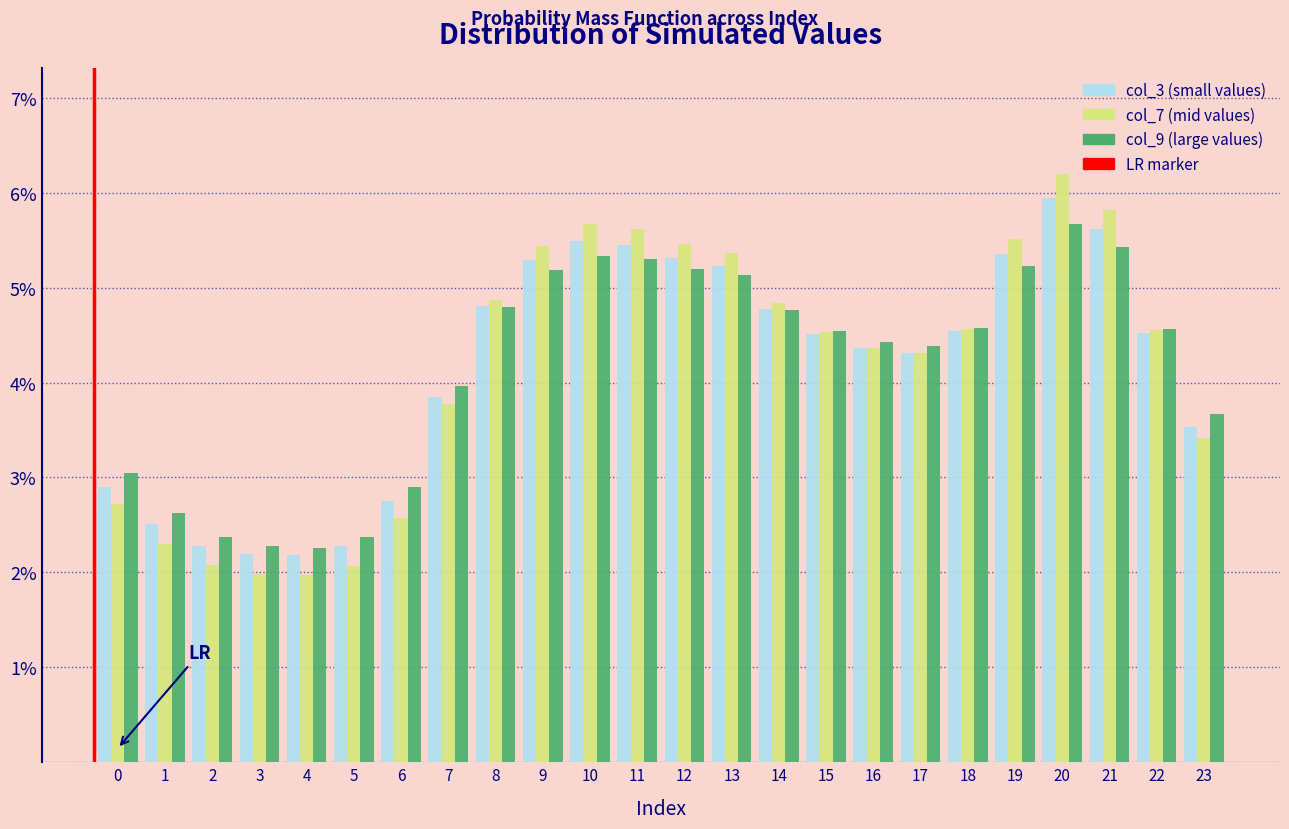

Does the chart contain any negative values?

No